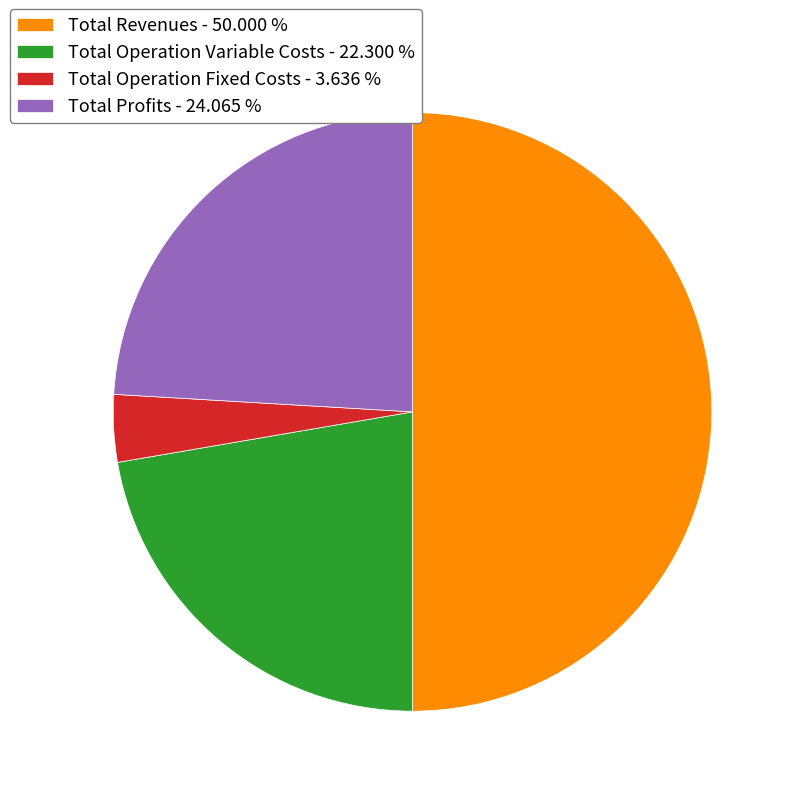

Which category has the smallest portion of the pie?

Total Operation Fixed Costs - 3.636 %